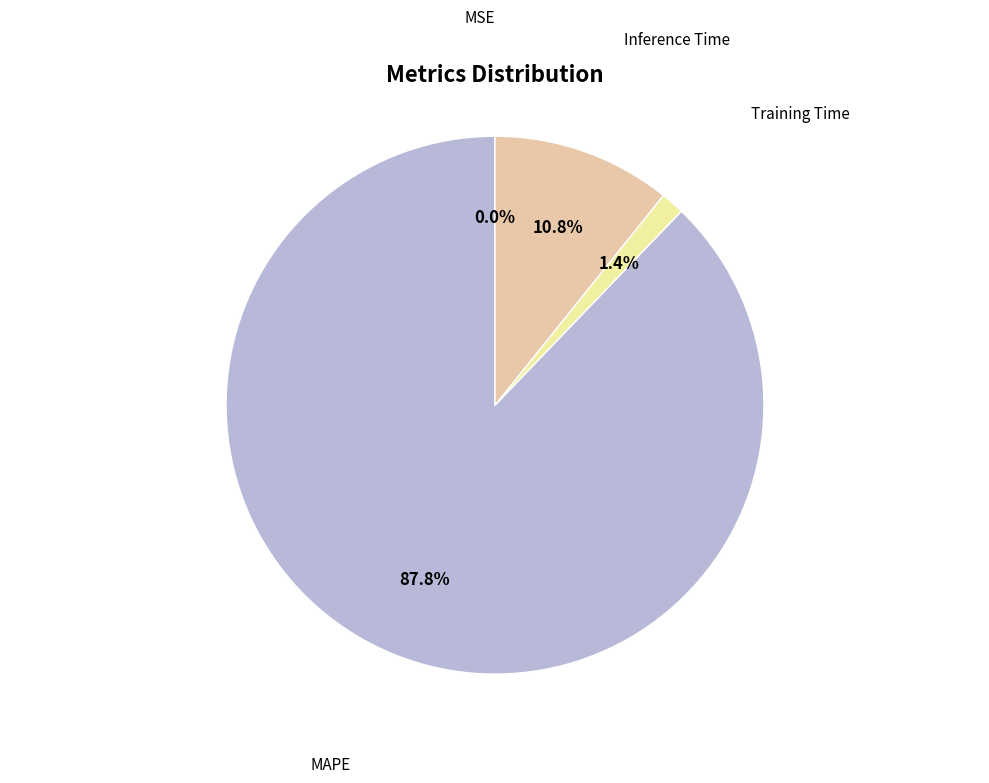

Which category has the smallest portion of the pie?

MSE